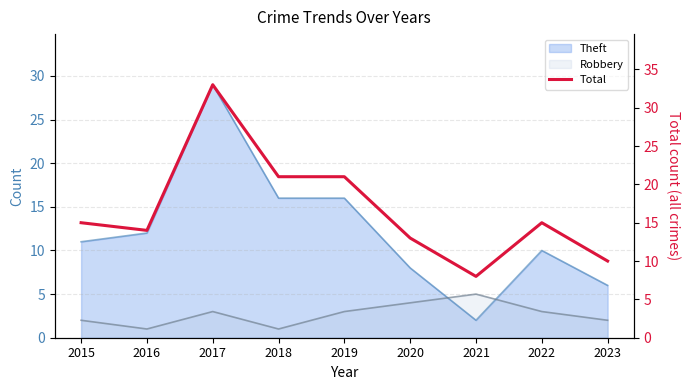

The chart shows a value of 21 at 2018. True or false?

True